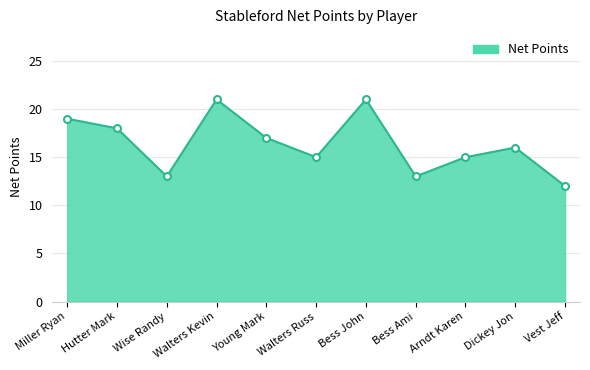

Is it true that the value at Bess John is 21?

True